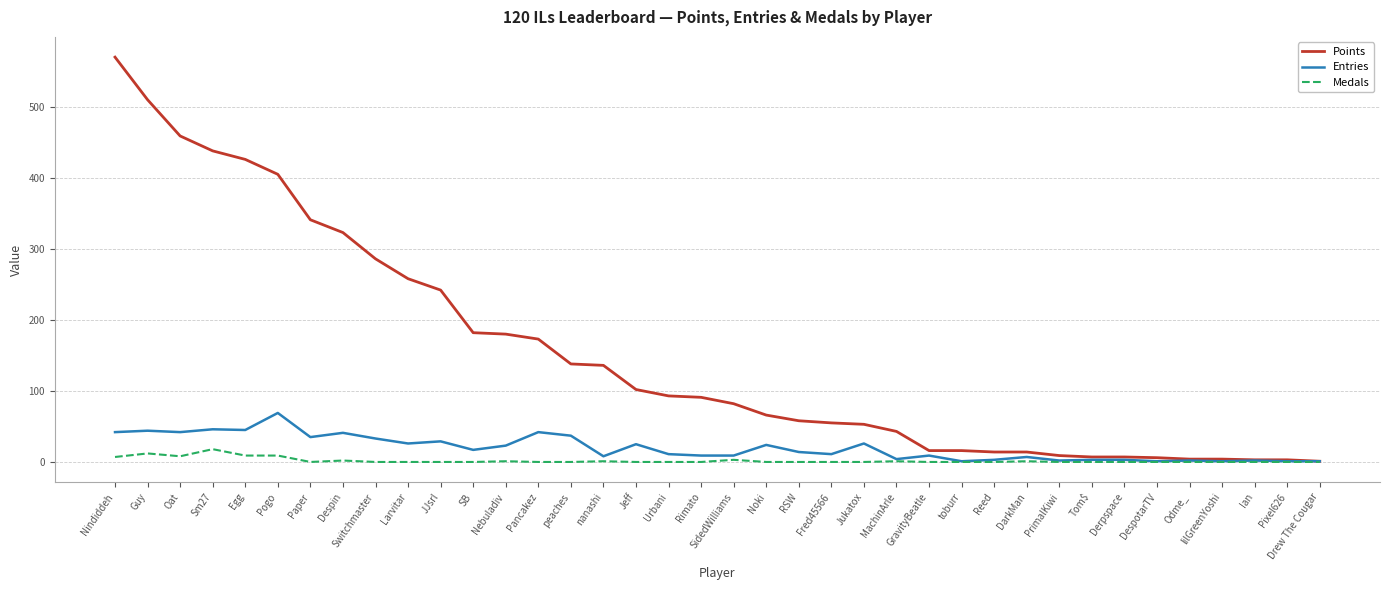

Which series changed the most between peaches and Derpspace?

Points